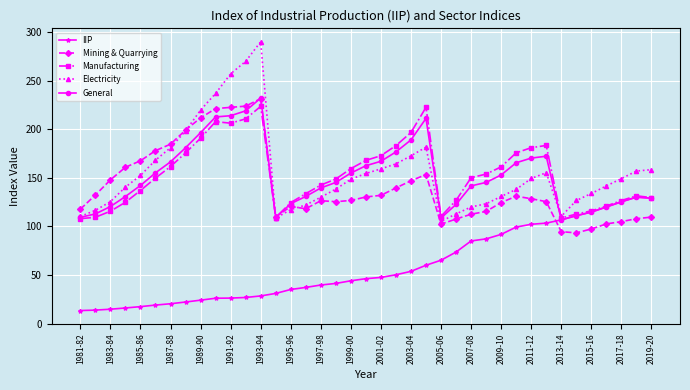

What is the highest value of the General series?

232.0